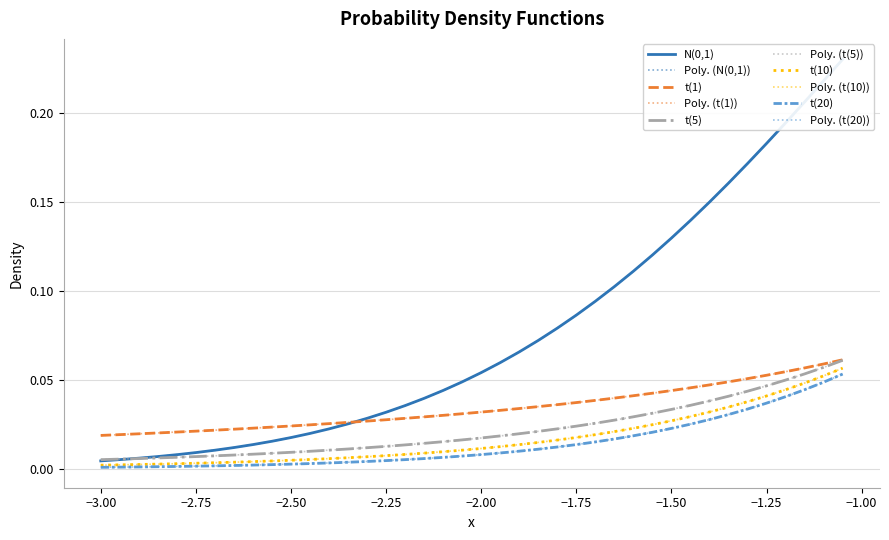

Count the number of data series in this chart.

5